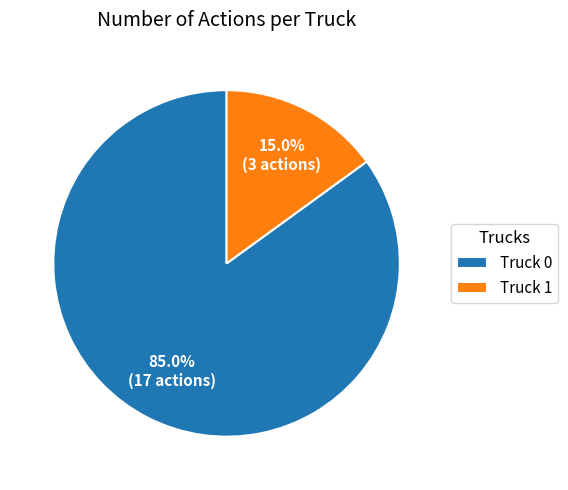

Approximately how many times larger is the value at Truck 0 compared to Truck 1?

5.7